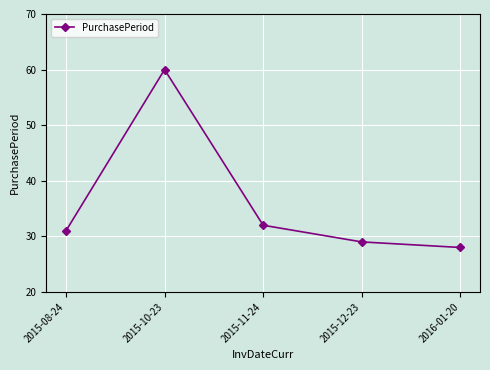

Is it true that the value at 2015-12-23 is 46?

False